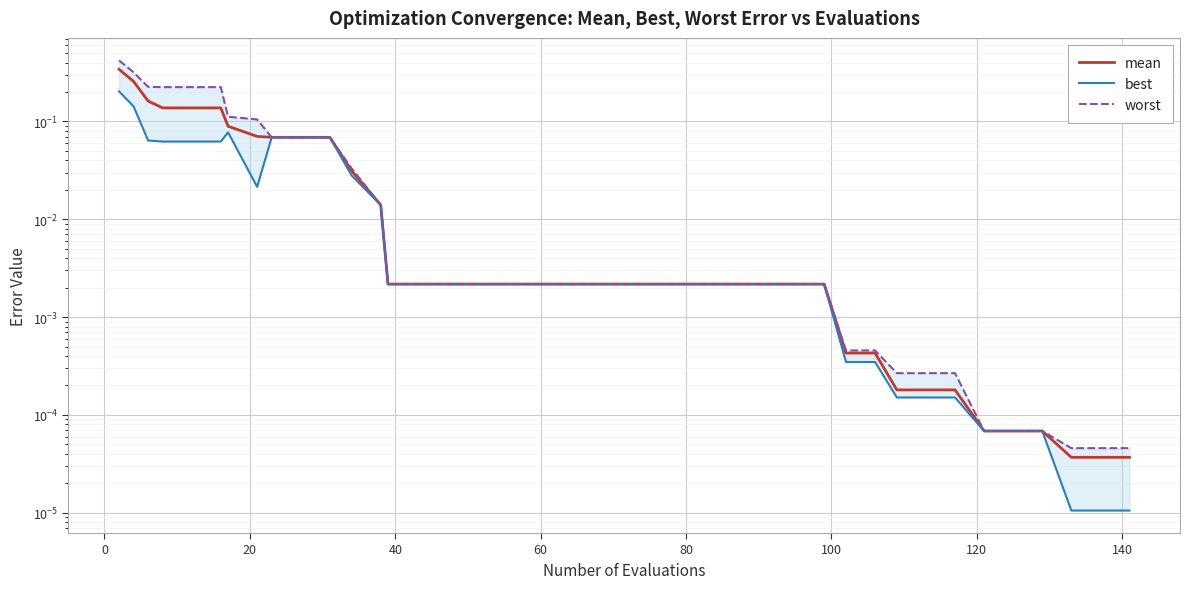

Rank the series by their maximum value, from lowest to highest.

best, mean, worst